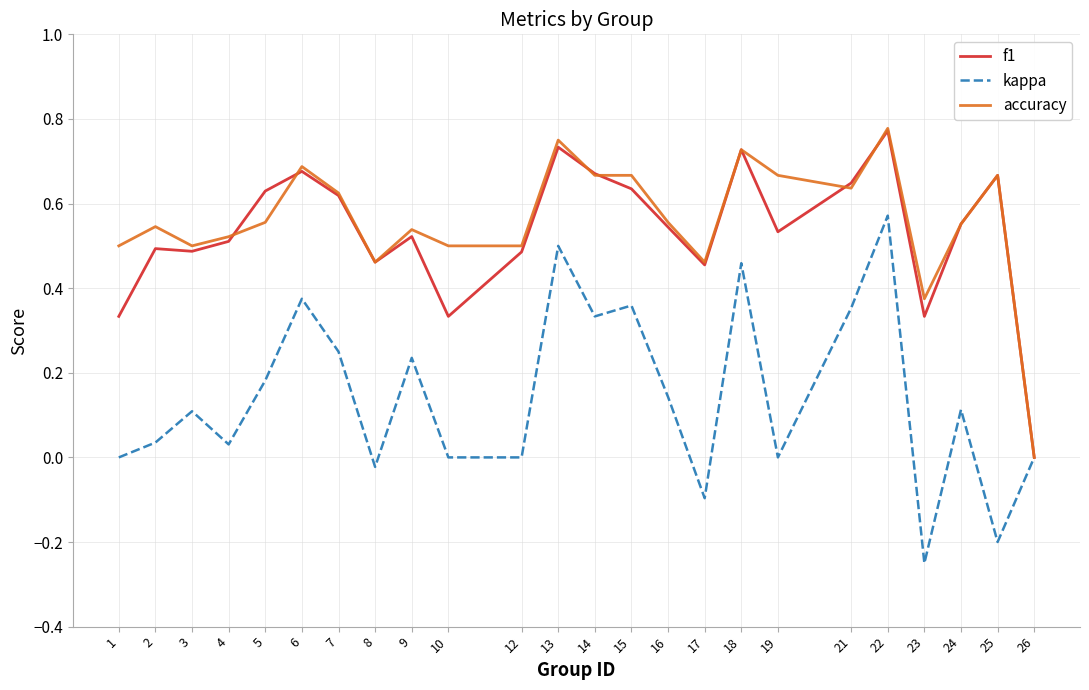

At which category is the sum across all series the highest?

22